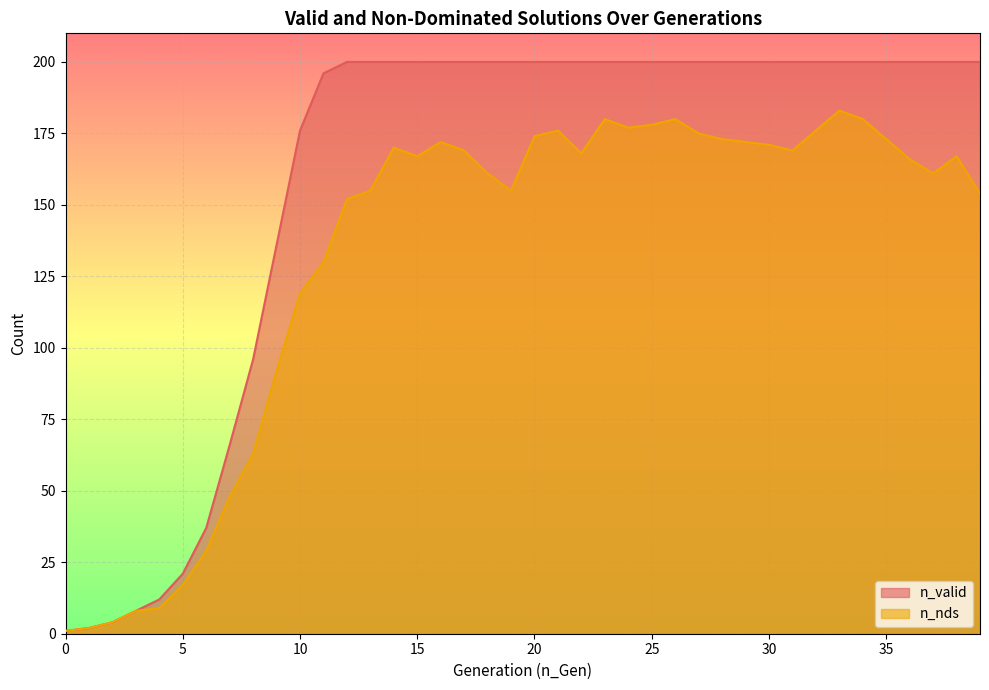

What is the difference between the second highest and second lowest values in the n_nds series?

178